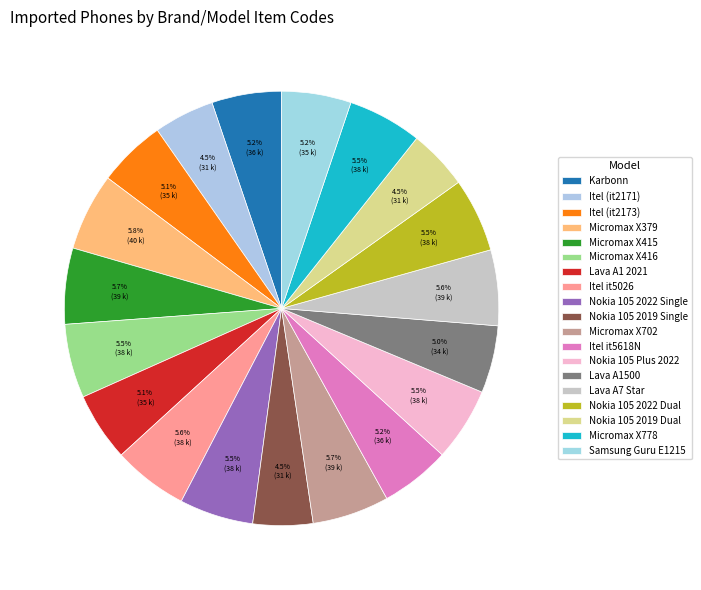

Rank the categories by value from highest to lowest.

Micromax X379, Micromax X702, Micromax X415, Lava A7 Star, Itel it5026, Micromax X778, Micromax X416, Nokia 105 2022 Dual, Nokia 105 2022 Single, Nokia 105 Plus 2022, Karbonn, Itel it5618N, Samsung Guru E1215, Lava A1 2021, Itel (it2173), Lava A1500, Itel (it2171), Nokia 105 2019 Dual, Nokia 105 2019 Single